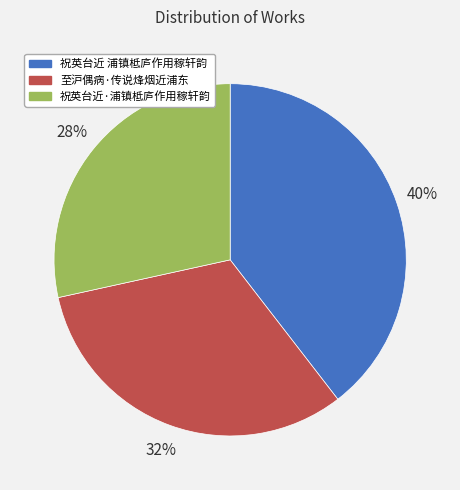

To the nearest percent, what is the average slice percentage?

33%